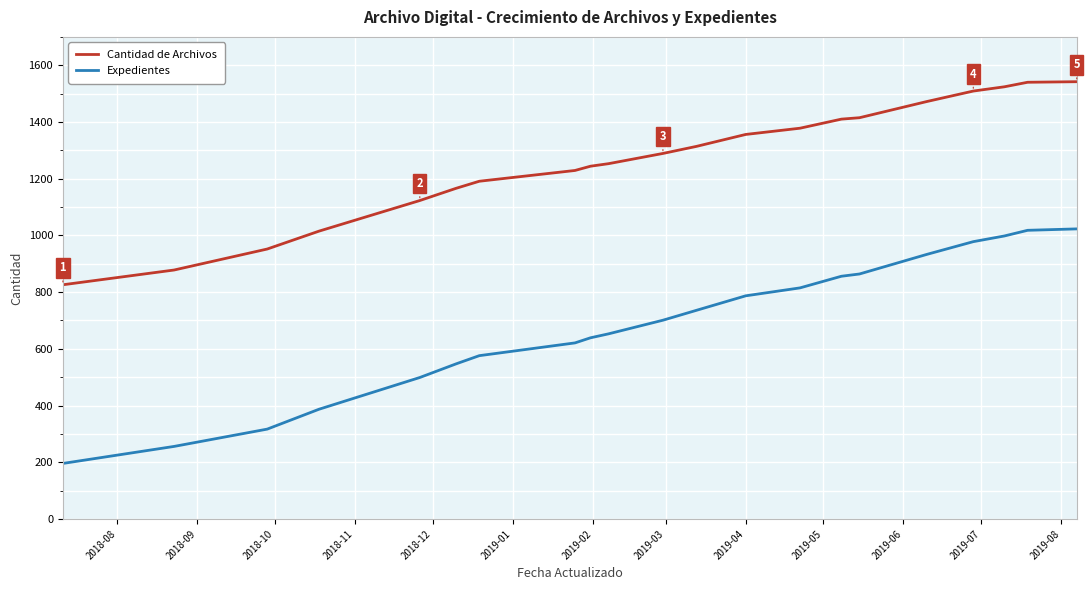

What is the greatest value displayed?

1542